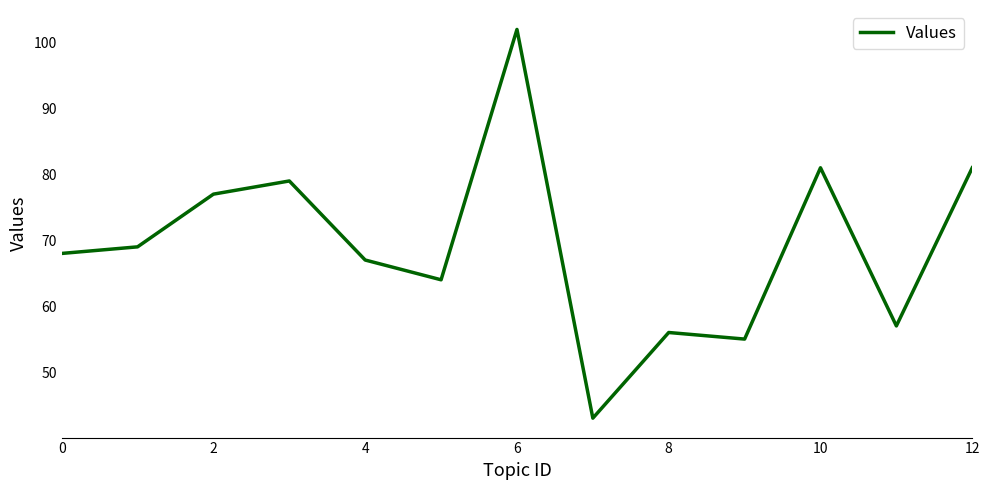

Reading left to right, transcribe all the data shown in this chart.

68	69	77	79	67	64	102	43	56	55	81	57	81